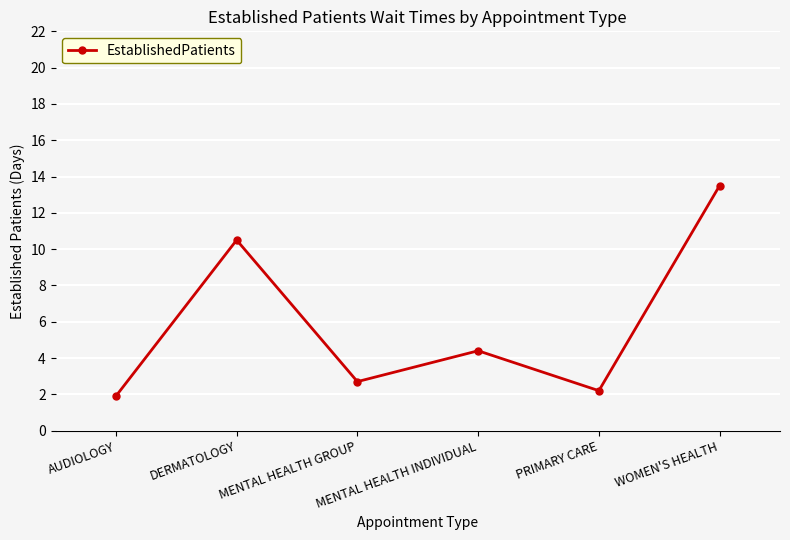

What position from the right is PRIMARY CARE?

2